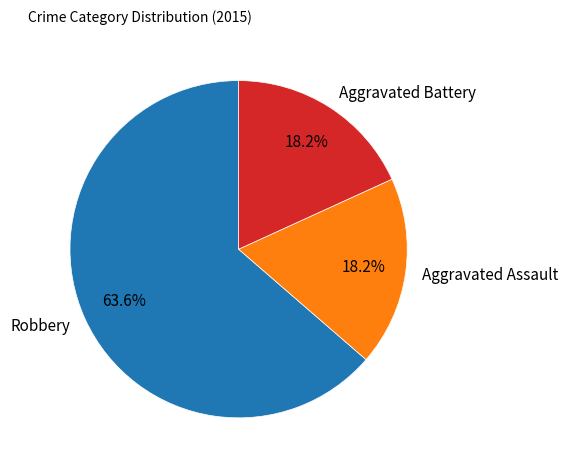

What is the total percentage of Aggravated Assault and Robbery?

81.8%